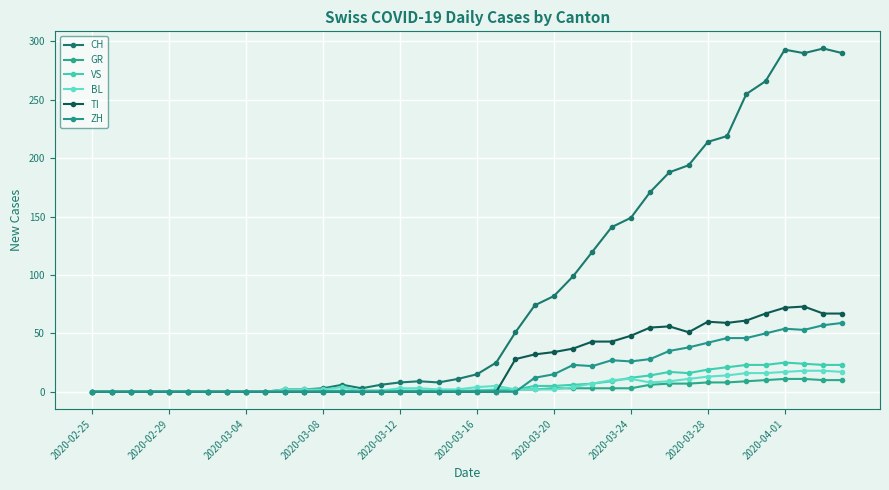

What is the highest value of the TI series?

73